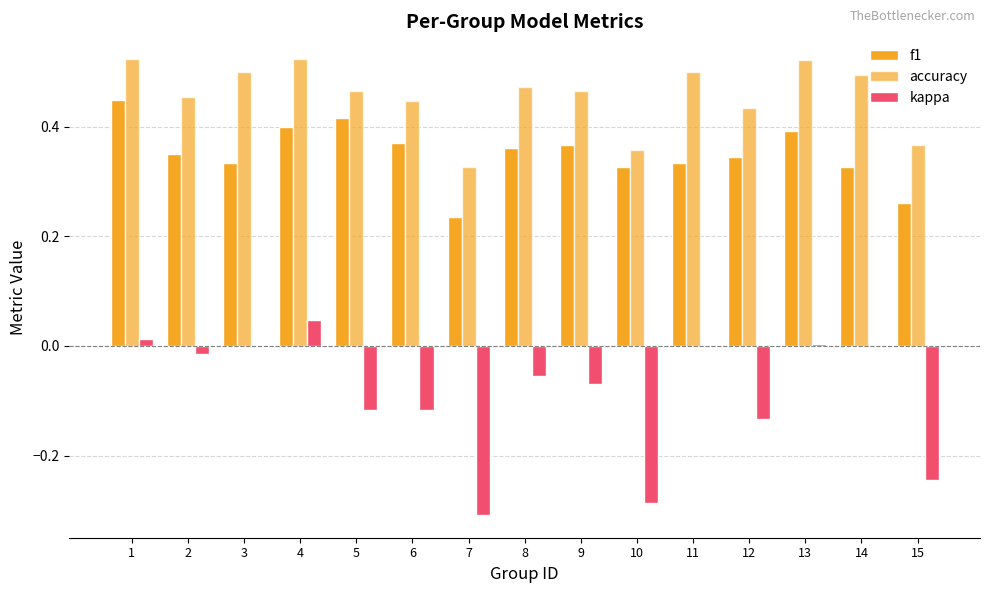

How many groups of bars are there?

15